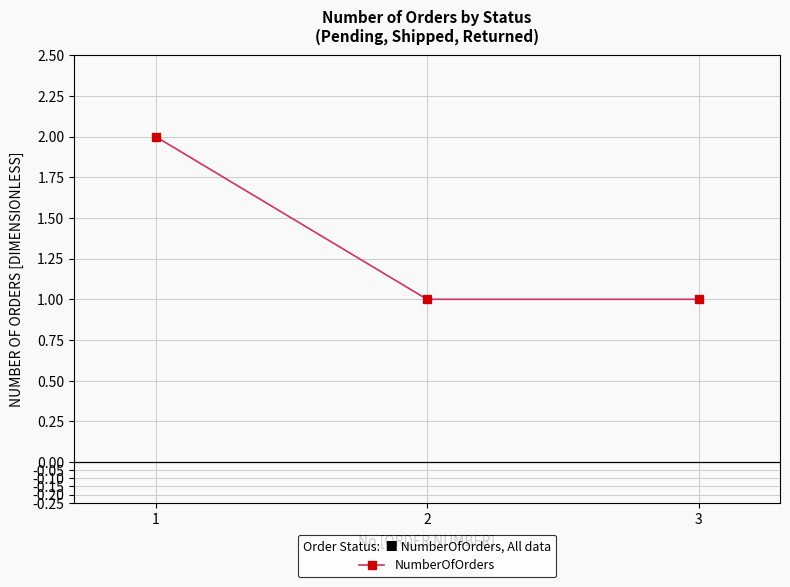

Reading right to left, transcribe all the data shown in this chart.

1	1	2